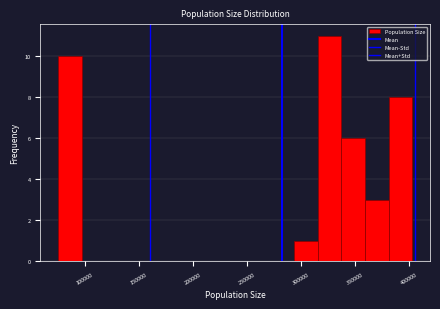

Reading left to right, list every bar in this chart as the range it spans on the x-axis followed by its height. Neither the bar edges nor the heights are printed on the chart, so give them approximately, as read against the axes.

75000 to 95000: 10
95000 to 120000: 0
120000 to 140000: 0
140000 to 165000: 0
165000 to 185000: 0
185000 to 205000: 0
205000 to 230000: 0
230000 to 250000: 0
250000 to 270000: 0
270000 to 295000: 0
295000 to 315000: 1
315000 to 340000: 11
340000 to 360000: 6
360000 to 380000: 3
380000 to 405000: 8